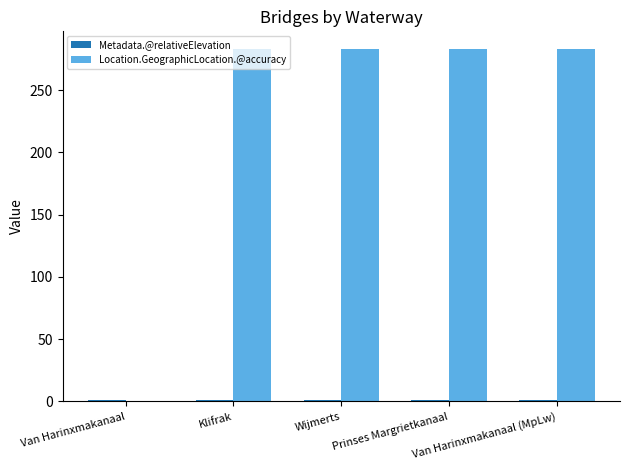

What is the greatest value displayed?

283